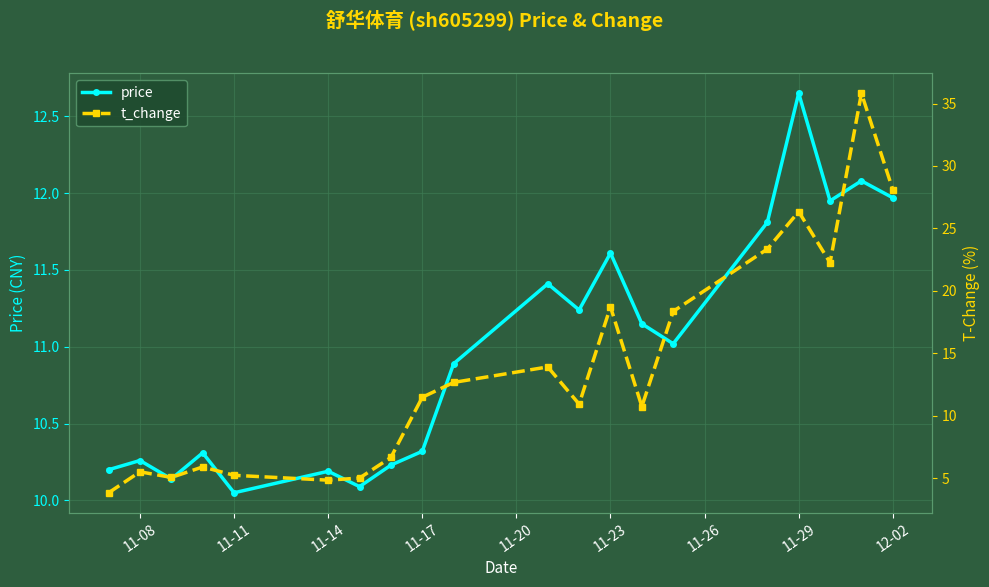

Is it true that price equals 5.9 at 11-08?

False